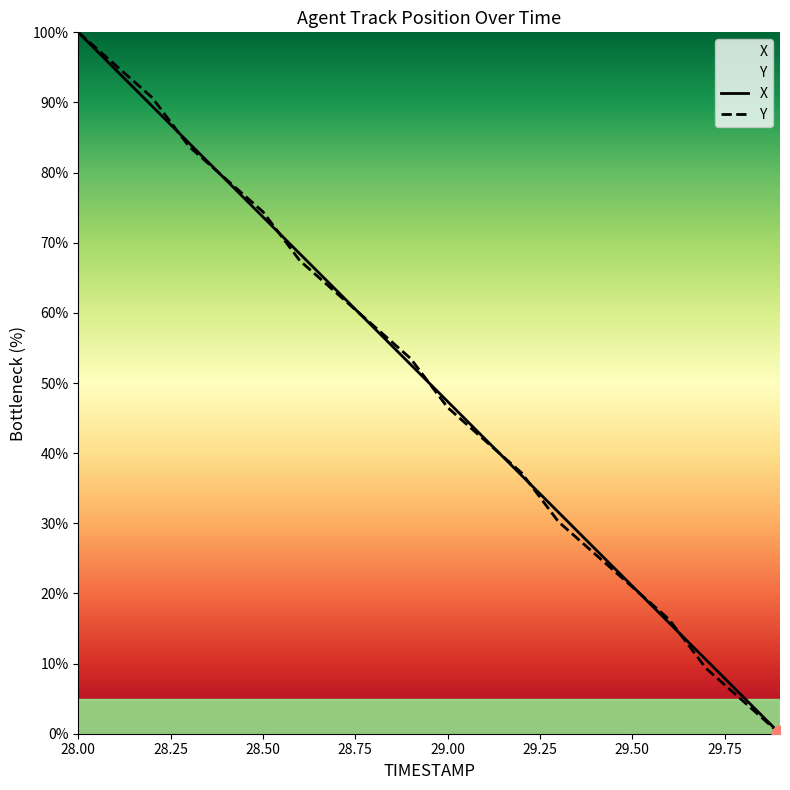

The value of X at 29.50 is 36.2. True or false?

False